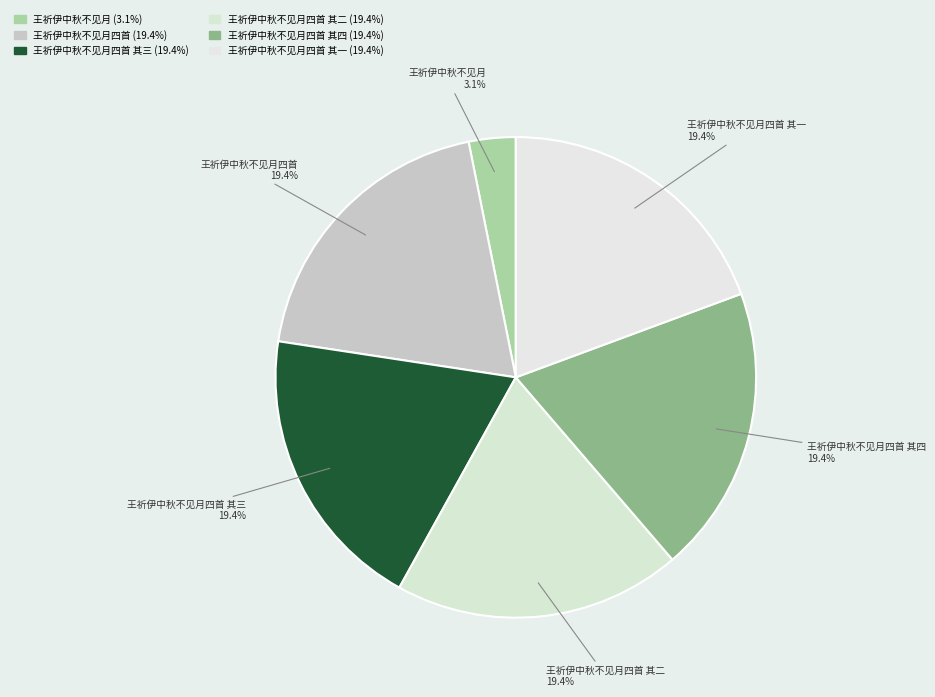

Is there any slice that represents more than half of the pie?

No